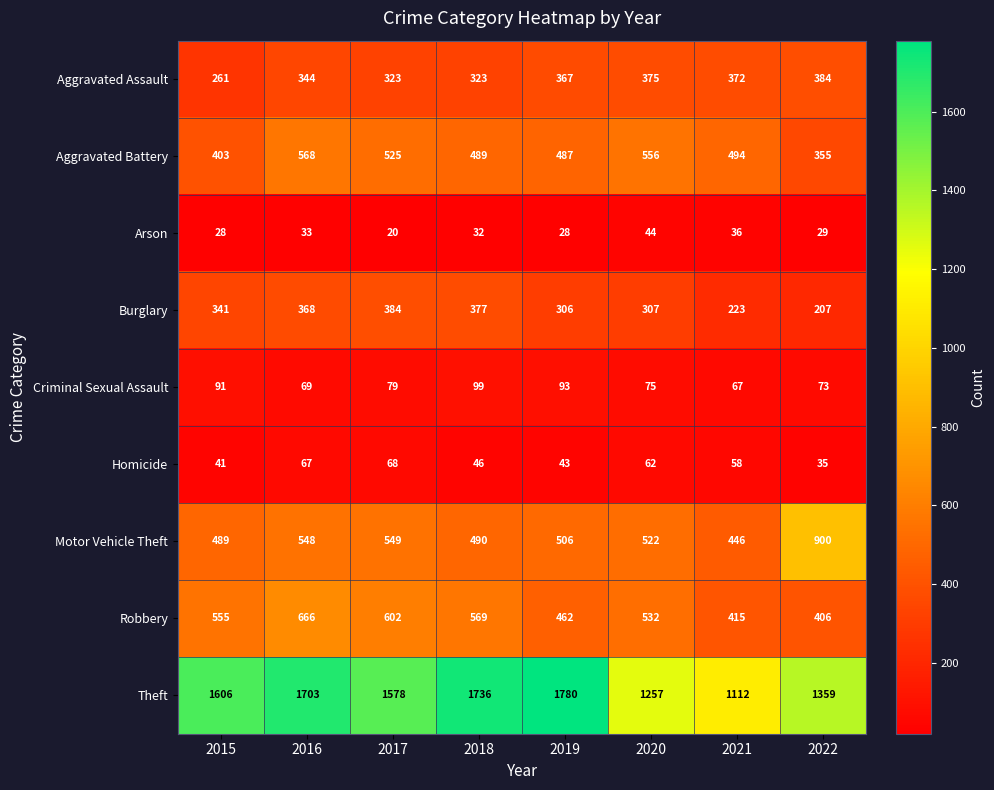

How many data points does each series have?

8